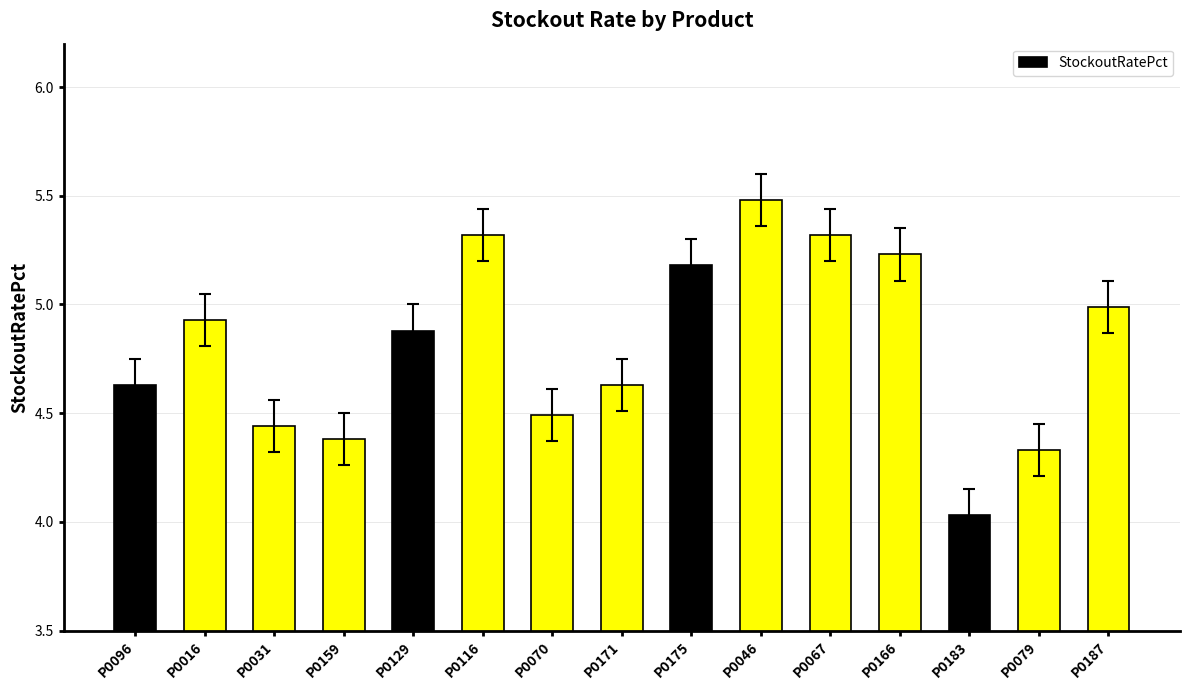

Which category has the lowest value across all series?

P0183